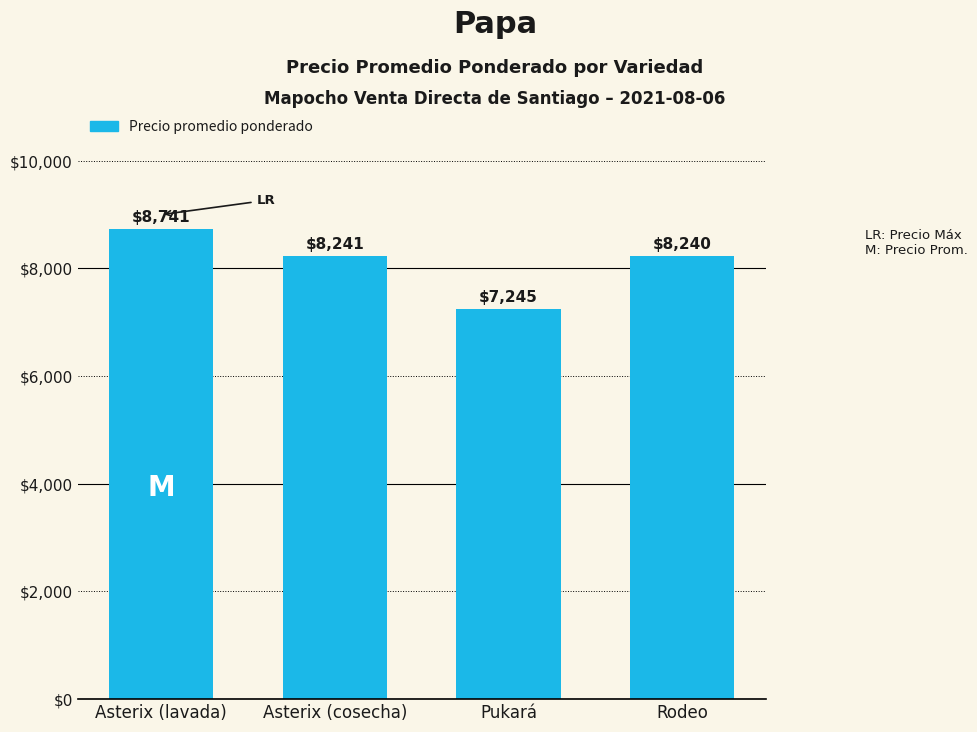

What position from the left is Pukará?

3